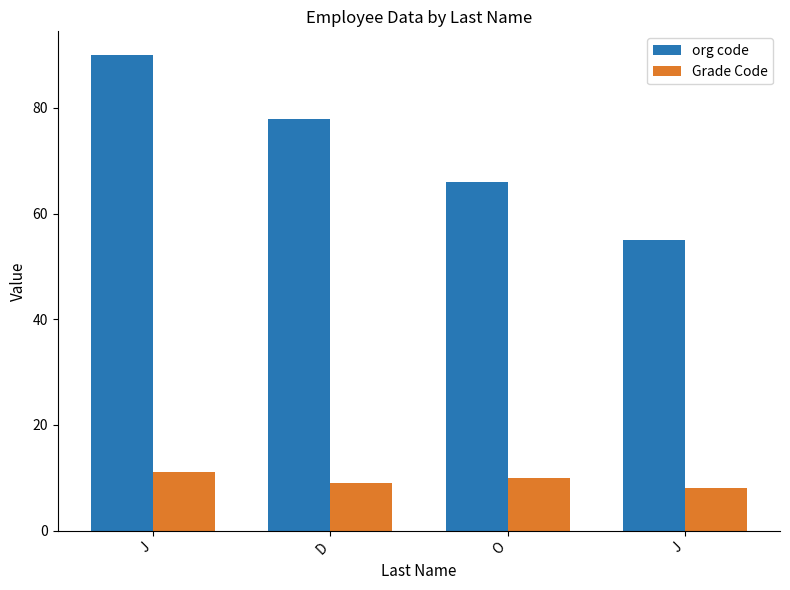

What is the minimum value shown in the chart?

8